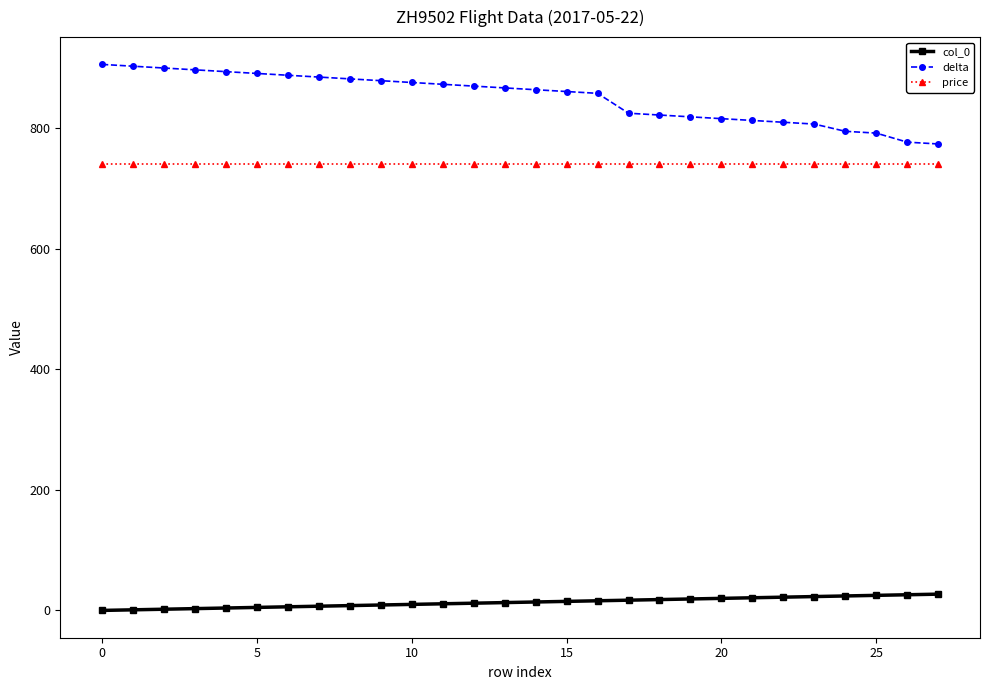

Rank the series by their maximum value, from highest to lowest.

delta, price, col_0